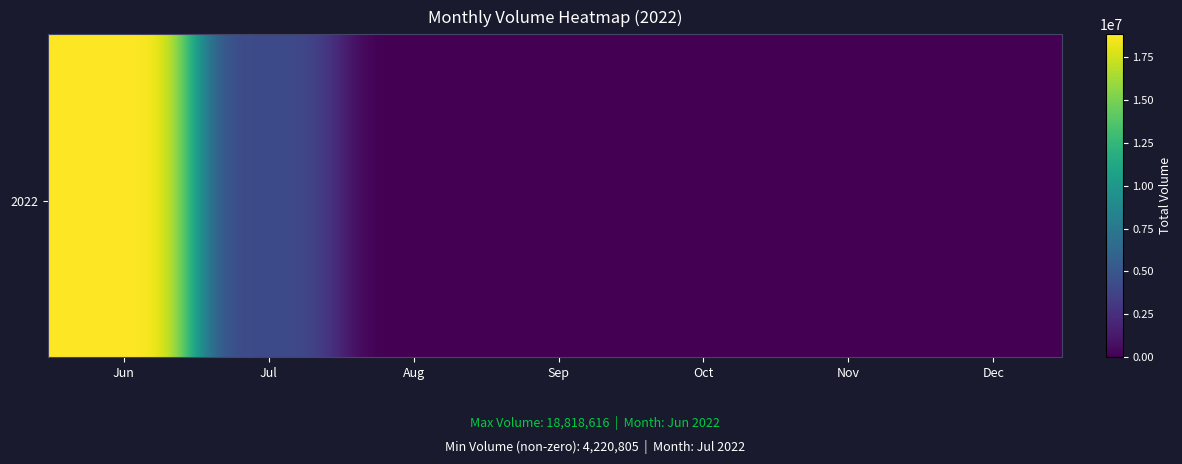

Which series has the largest total across all categories?

2022